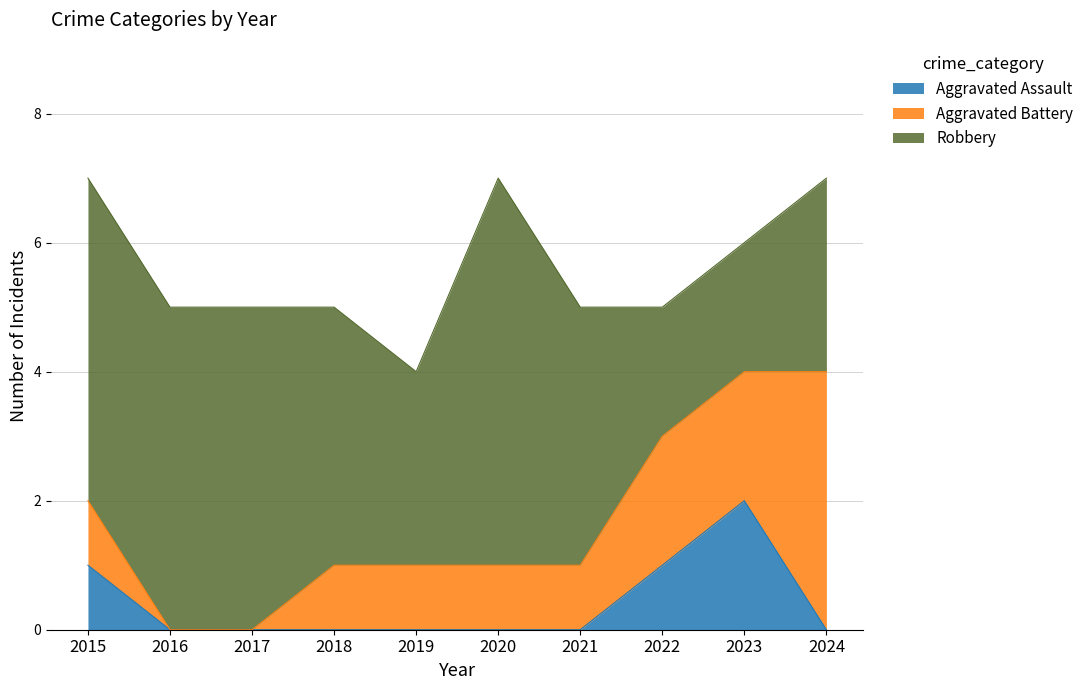

Reading right to left, extract all data points from this chart.

Aggravated Assault: 0	2	1	0	0	0	0	0	0	1
Total: 7	6	5	5	7	4	5	5	5	7